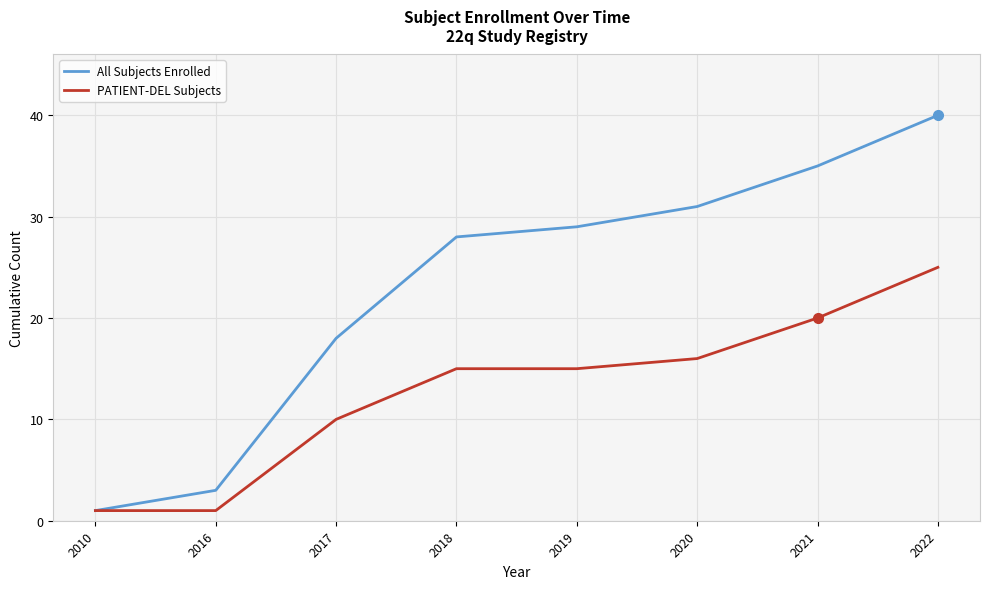

What is the sum of the All Subjects Enrolled values at 2020 and 2016?

34